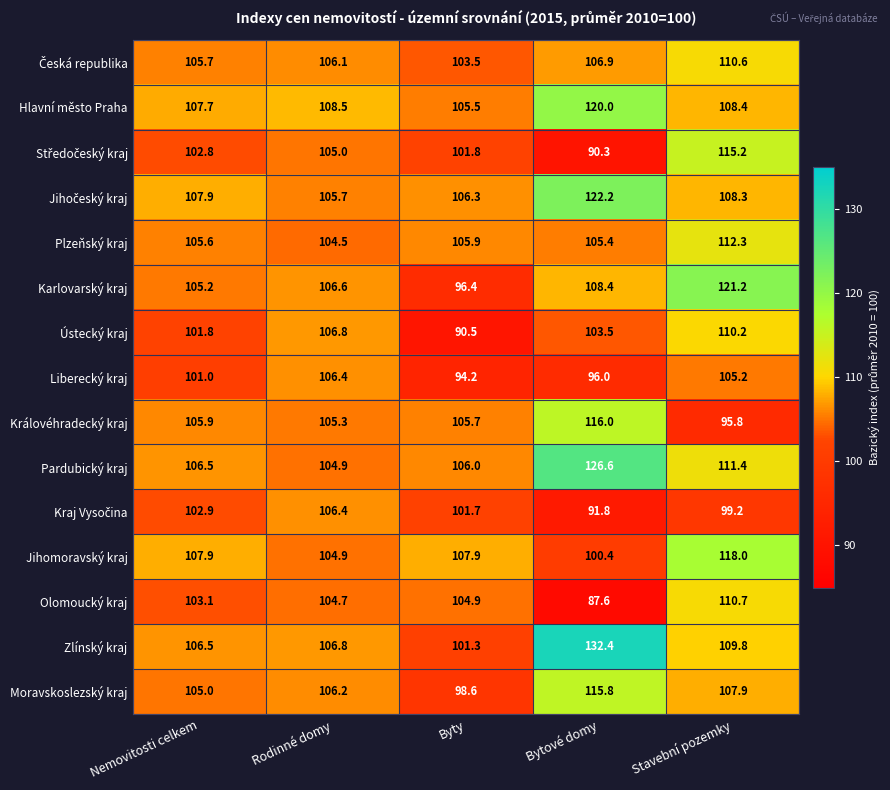

At which category does the chart reach its peak across all series?

Bytové domy